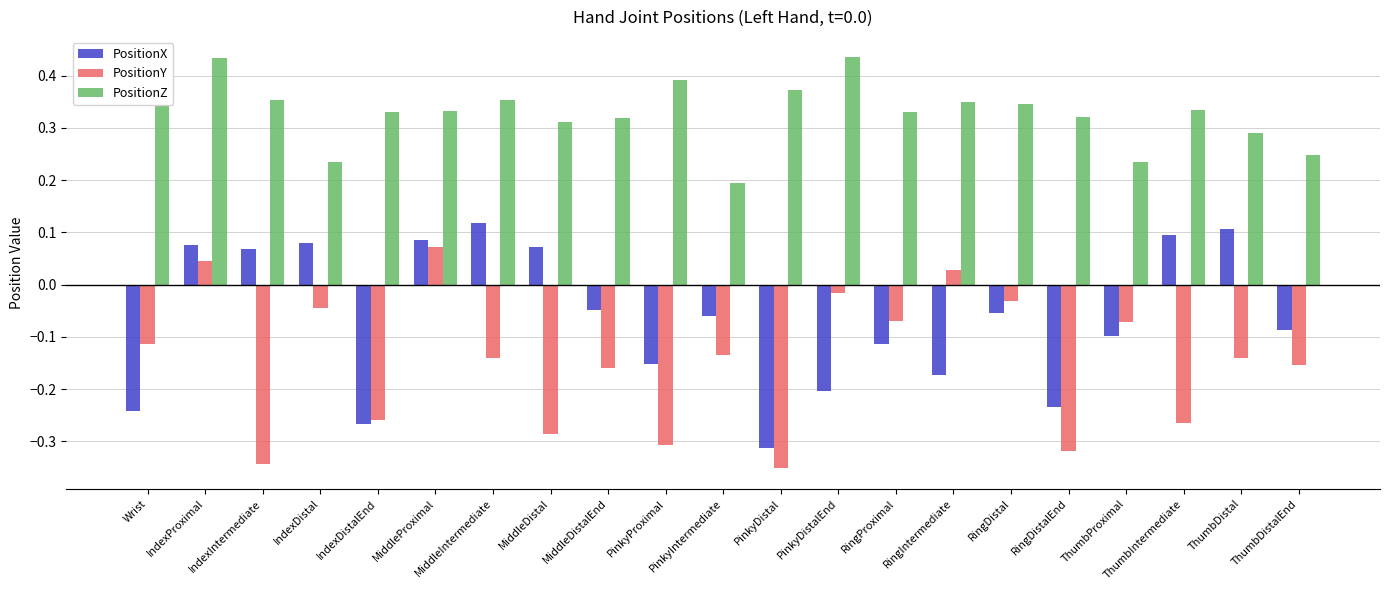

How many categories are shown in the chart?

21